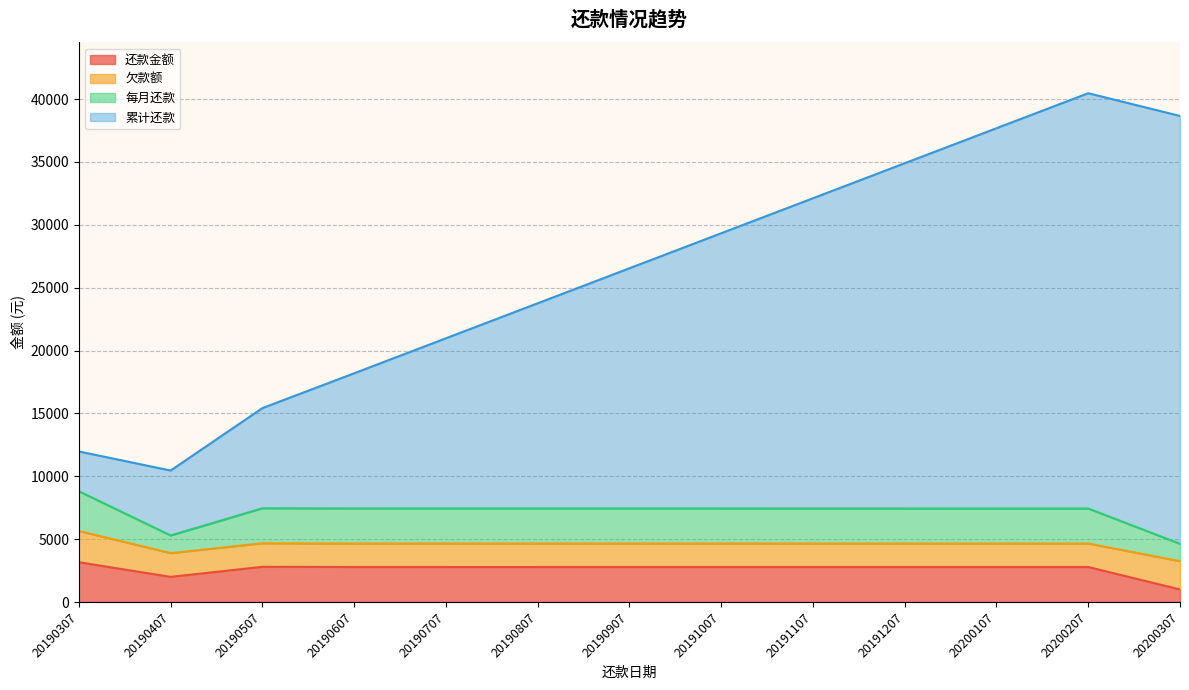

What is the difference between the 还款金额 values at 20200107 and 20200307?

1785.0